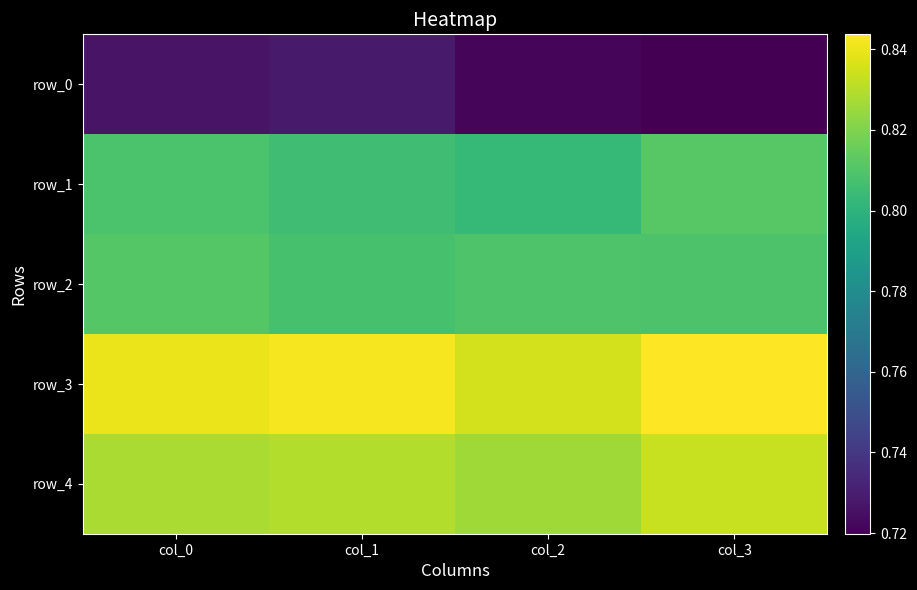

True or false: row_4 has a value of 0.4 at col_1.

False